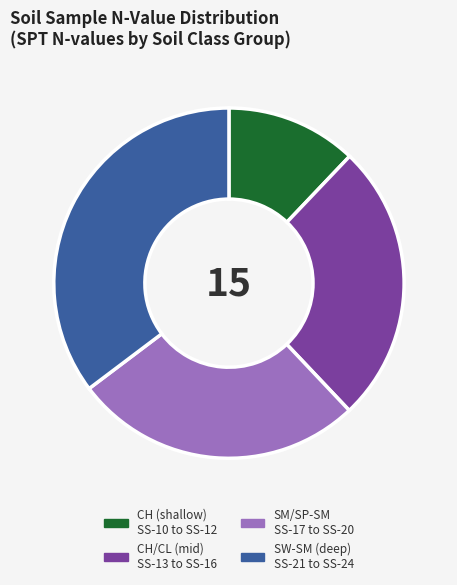

True or false: SW-SM (deep) SS-21 to SS-24 accounts for 28% of the total.

False